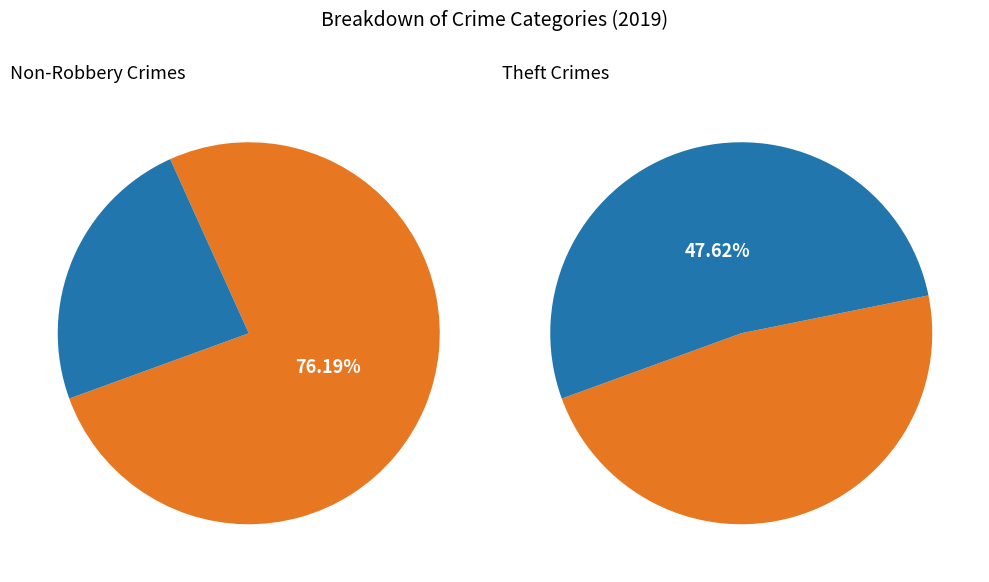

What percentage is the Homicide slice, to the nearest percent?

5%